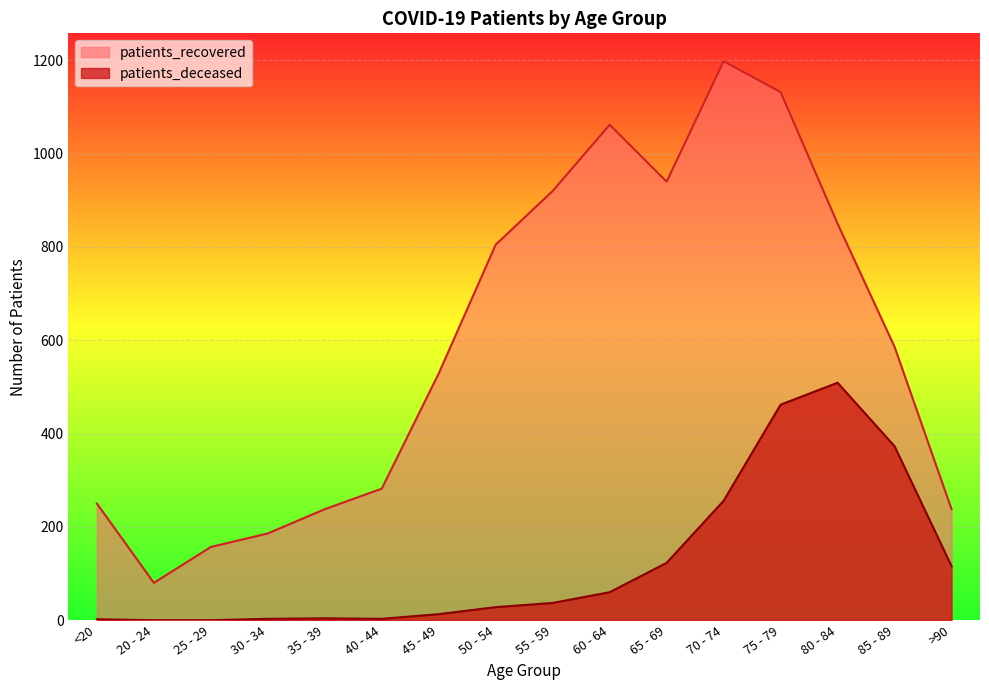

Does the chart display data point markers on the line(s)?

No